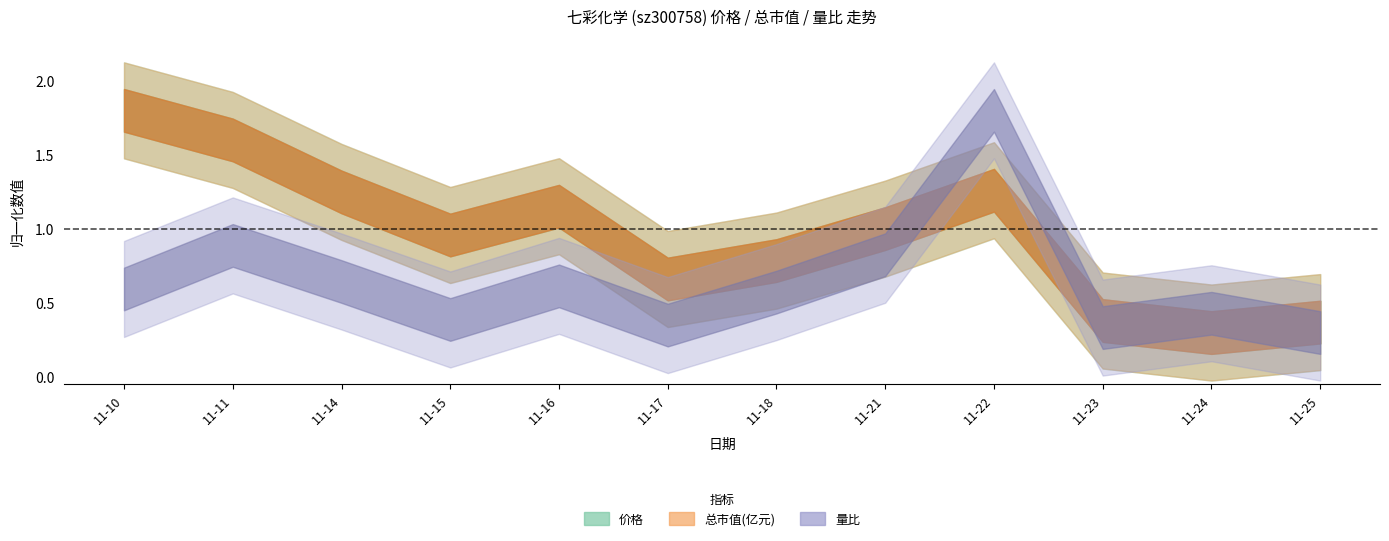

Reading right to left, list all the values displayed in this chart.

价格: 11.3	11.2	11.3	13.0	12.5	12.1	11.8	12.8	12.4	12.9	13.6	14.0
总市值(亿元): 46.4	45.9	46.5	53.2	51.2	49.6	48.6	52.4	50.9	53.1	55.8	57.3
量比: 0.6	0.9	0.7	4.2	1.8	1.2	0.7	1.3	0.8	1.4	2.0	1.3